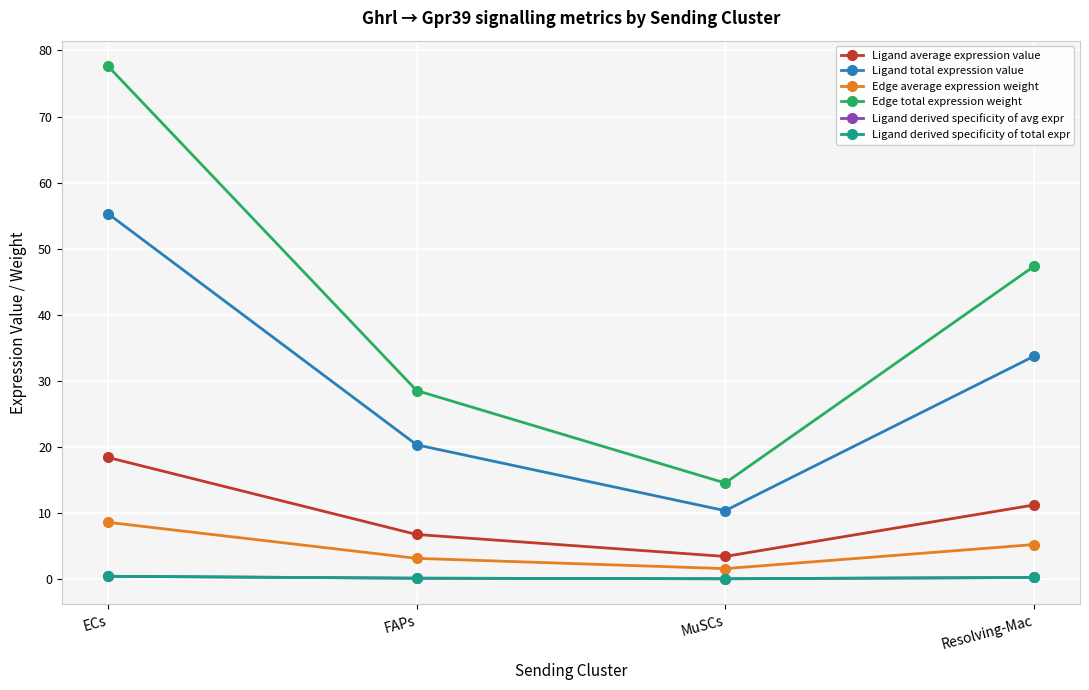

Reading right to left, what are all the values shown in this chart?

Ligand average expression value: 11.2	3.5	6.8	18.4
Ligand total expression value: 33.7	10.4	20.3	55.3
Edge average expression weight: 5.3	1.6	3.2	8.6
Edge total expression weight: 47.3	14.6	28.6	77.6
Ligand derived specificity of avg expr: 0.3	0.1	0.2	0.5
Ligand derived specificity of total expr: 0.3	0.1	0.2	0.5